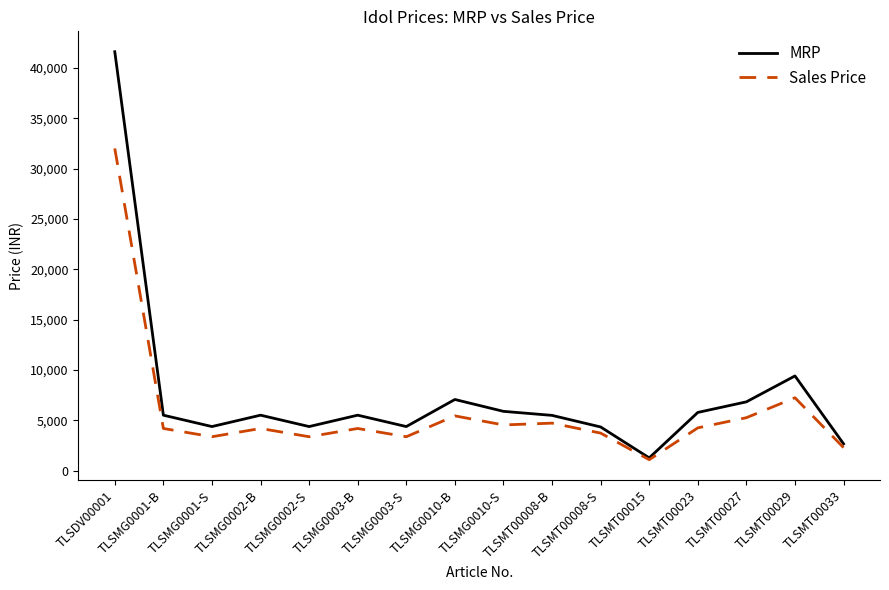

What are all the series names shown in the legend?

MRP, Sales Price